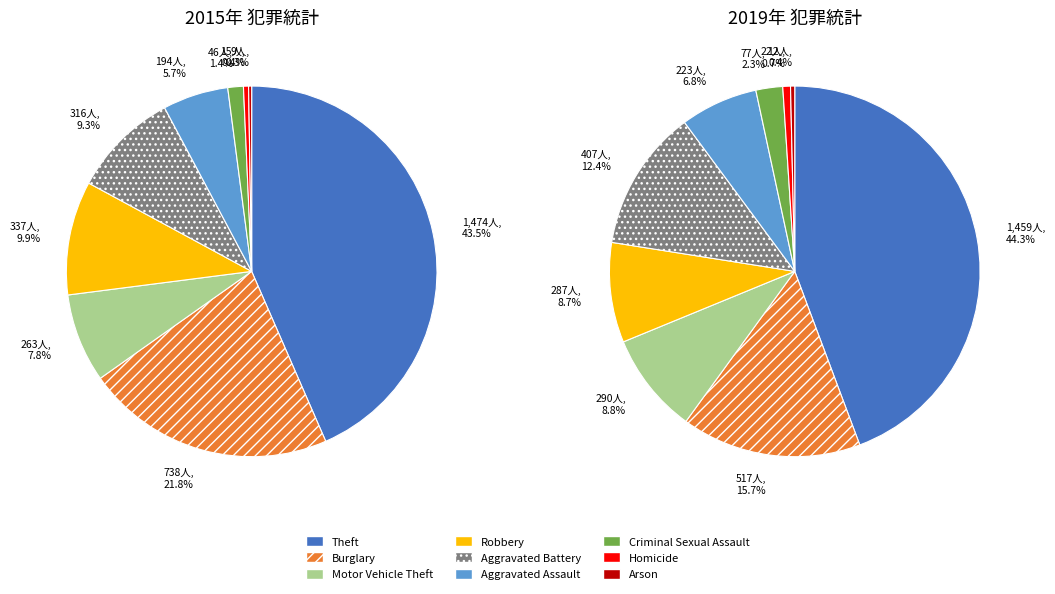

Combined, what portion of the pie is Criminal Sexual Assault and Homicide?

1.8%